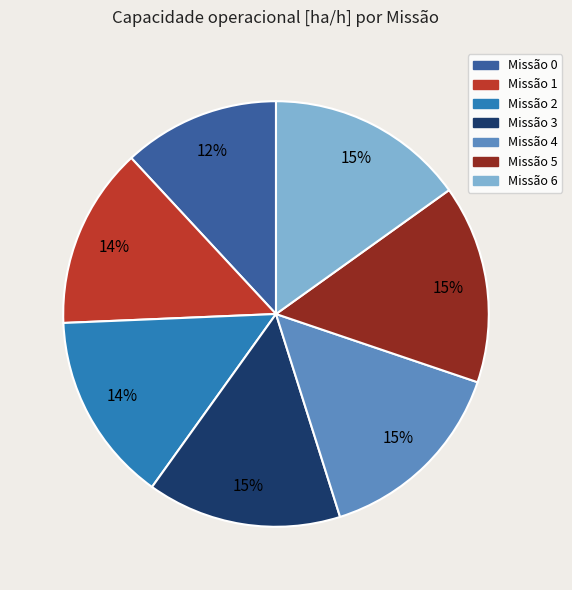

To the nearest percent, what is the difference between the largest and smallest slice percentages?

3%